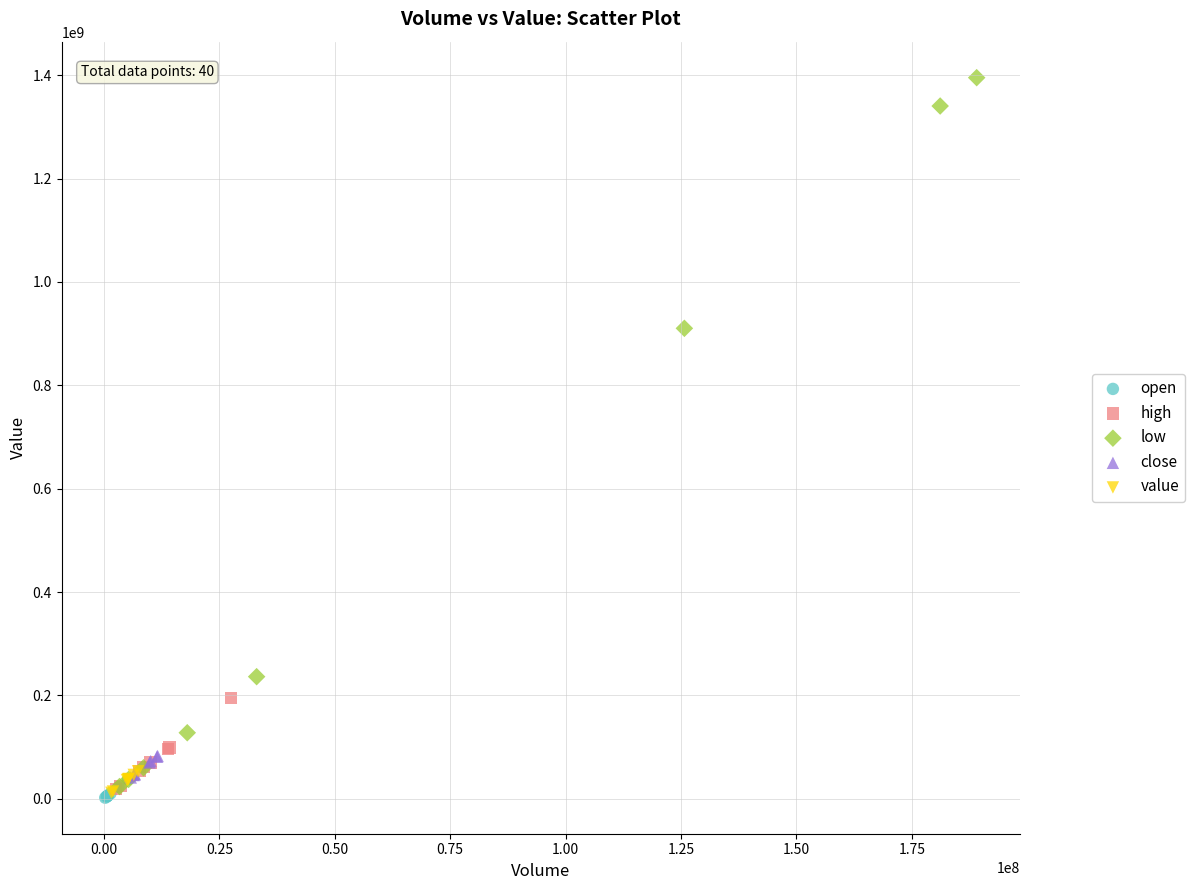

Which series contains the highest Y value?

low